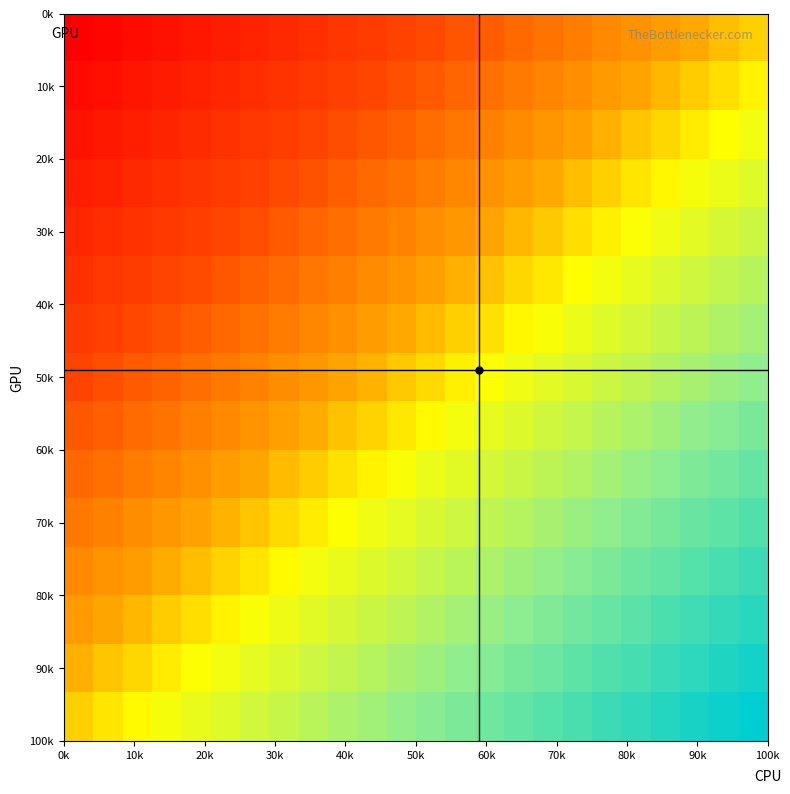

What is the minimum value shown in the chart?

-100.0